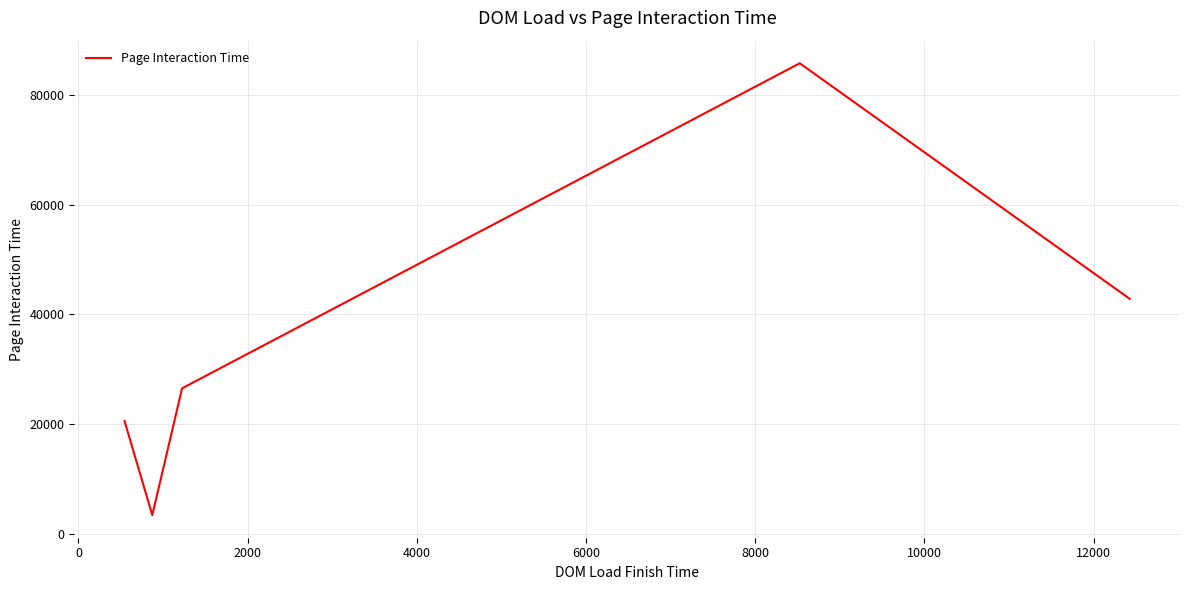

True or false: the data has more than 2 interior local peaks.

False